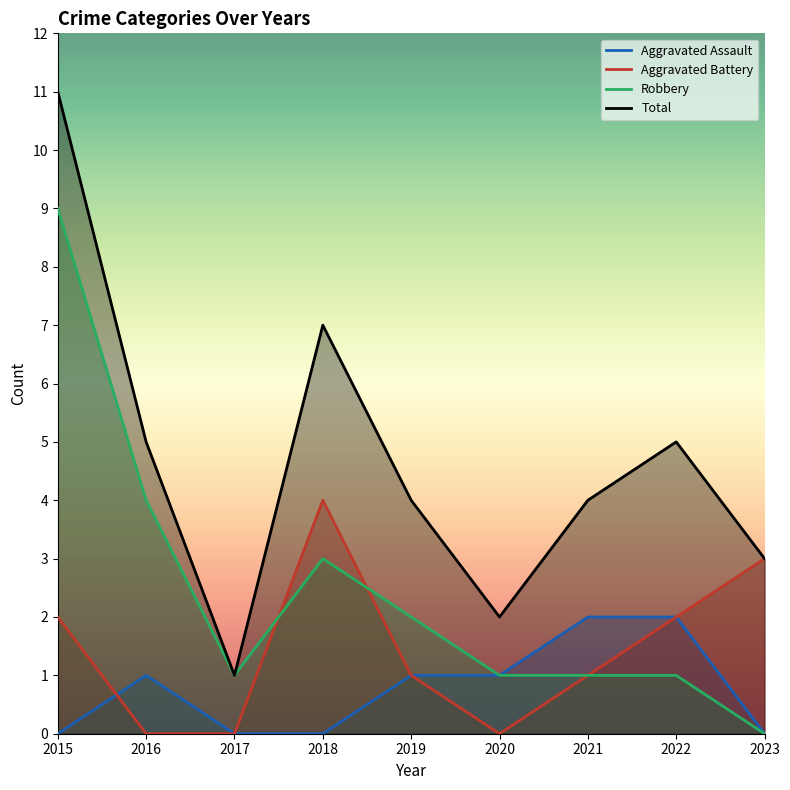

What is the difference between the maximum and minimum values in the Aggravated Battery series?

4